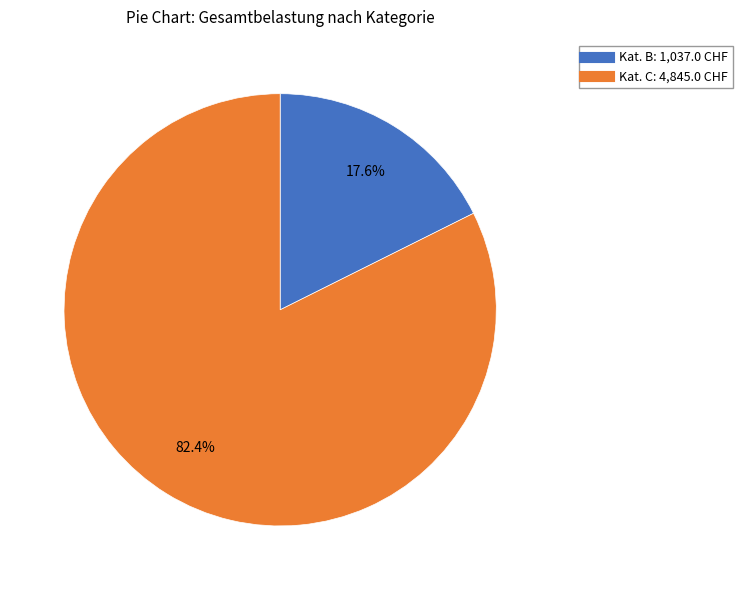

Is there any slice that represents more than half of the pie?

Yes